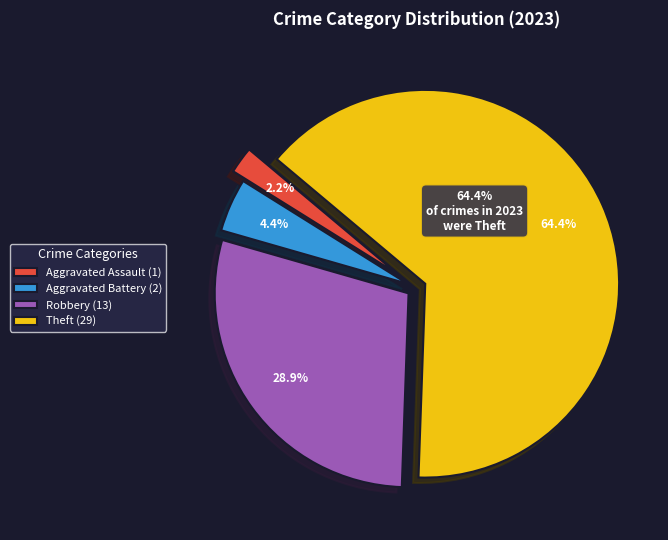

To the nearest percent, what is the difference between the largest and smallest slice percentages?

62%